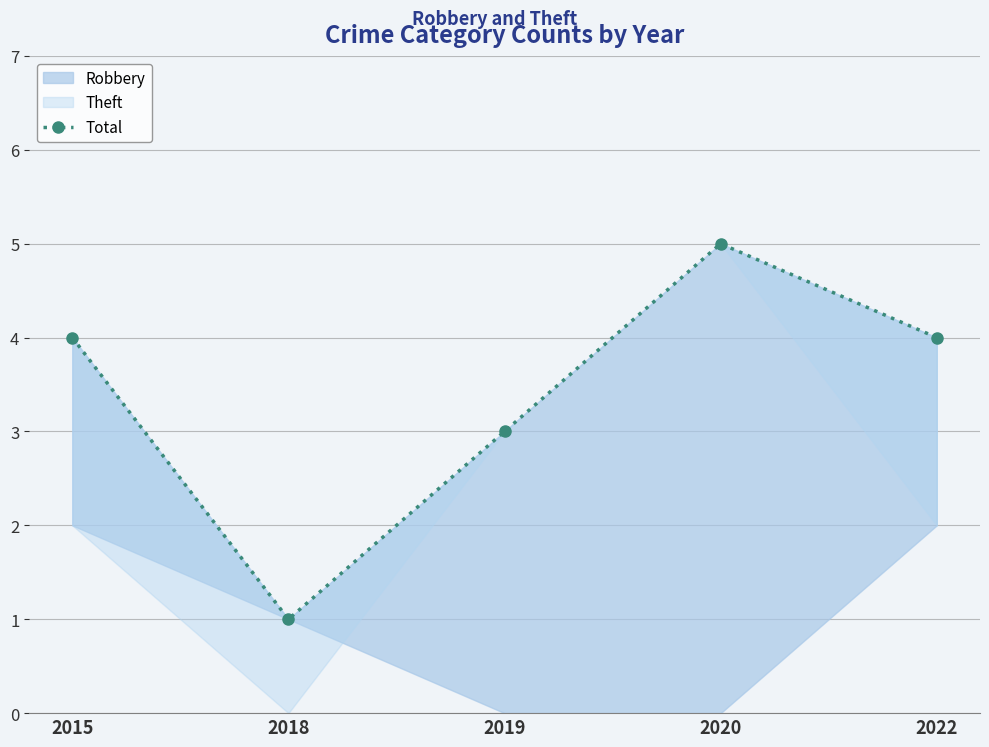

Which category has the highest value across all series?

2020